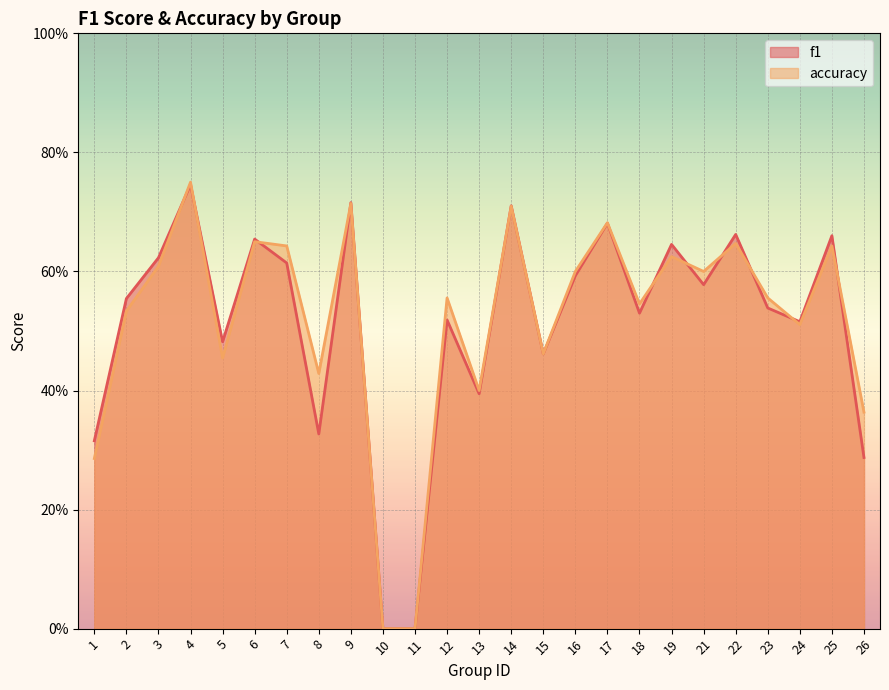

Is it true that f1 equals 0.6 at 2?

True